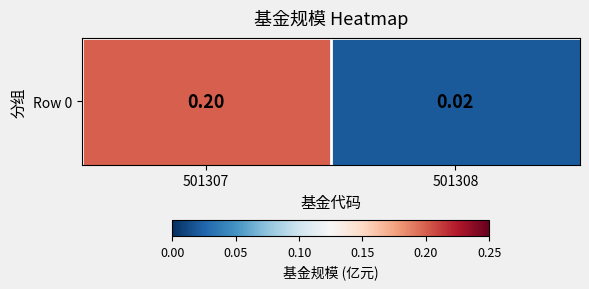

At which label is the value closest to 0?

501308